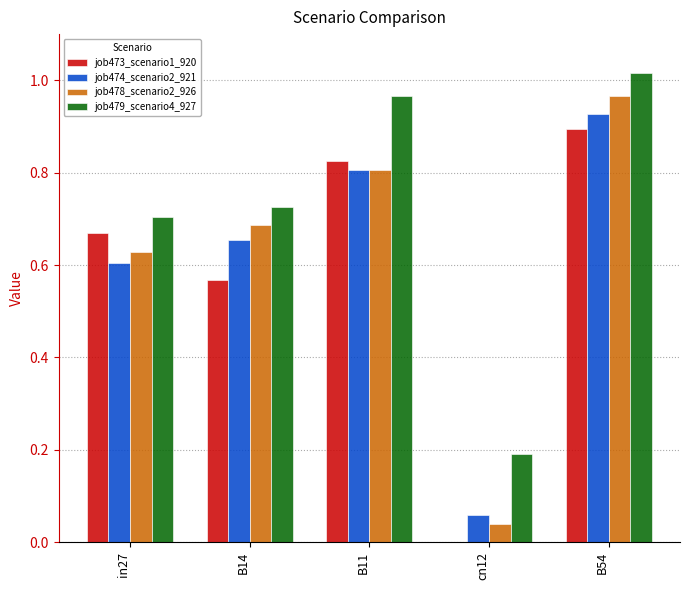

Which category has the highest value across all series?

B54